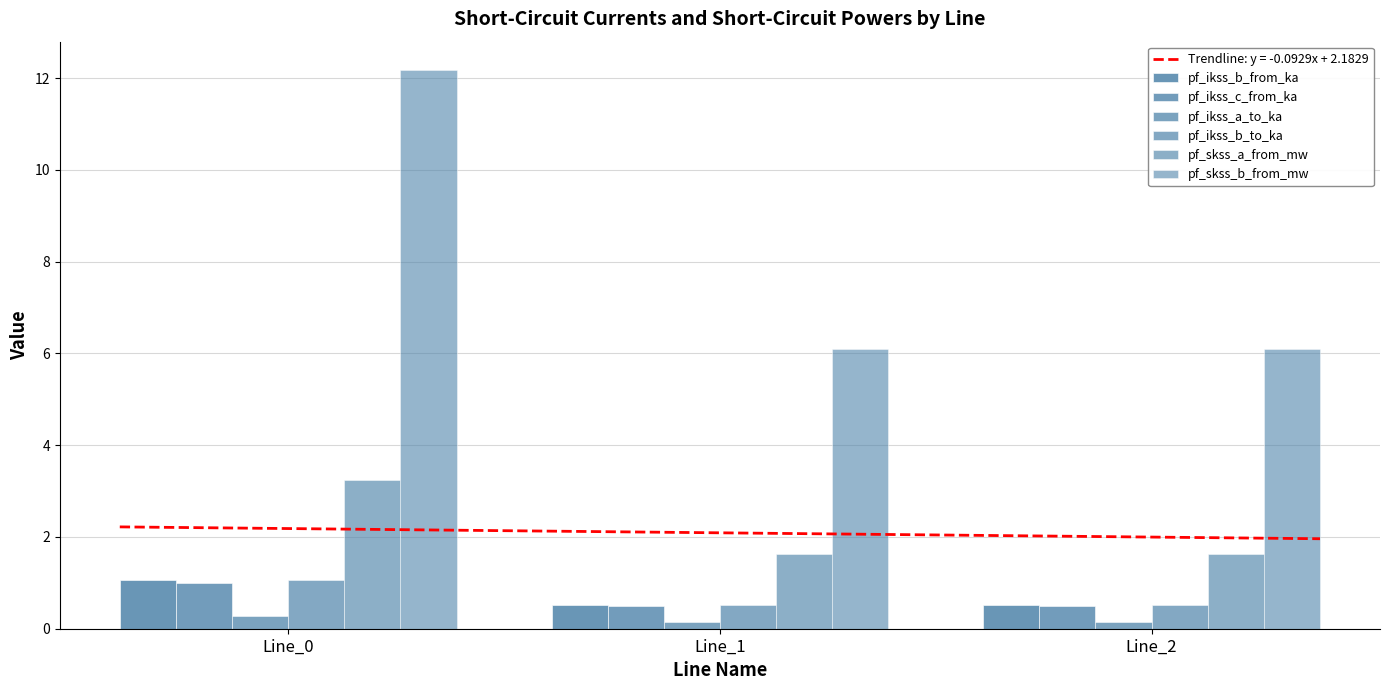

What is the total value across all series at Line_0?

18.8